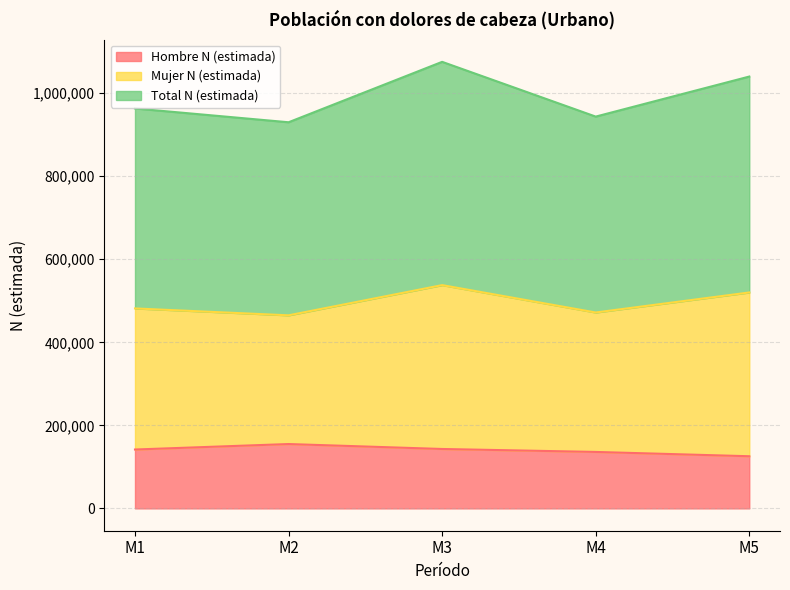

At which label does Hombre N (estimada) reach its minimum?

M5